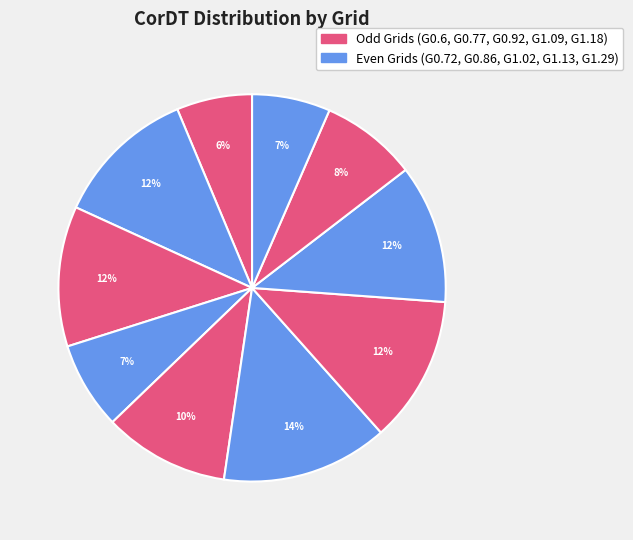

What is the smallest slice in the pie chart?

G0.6